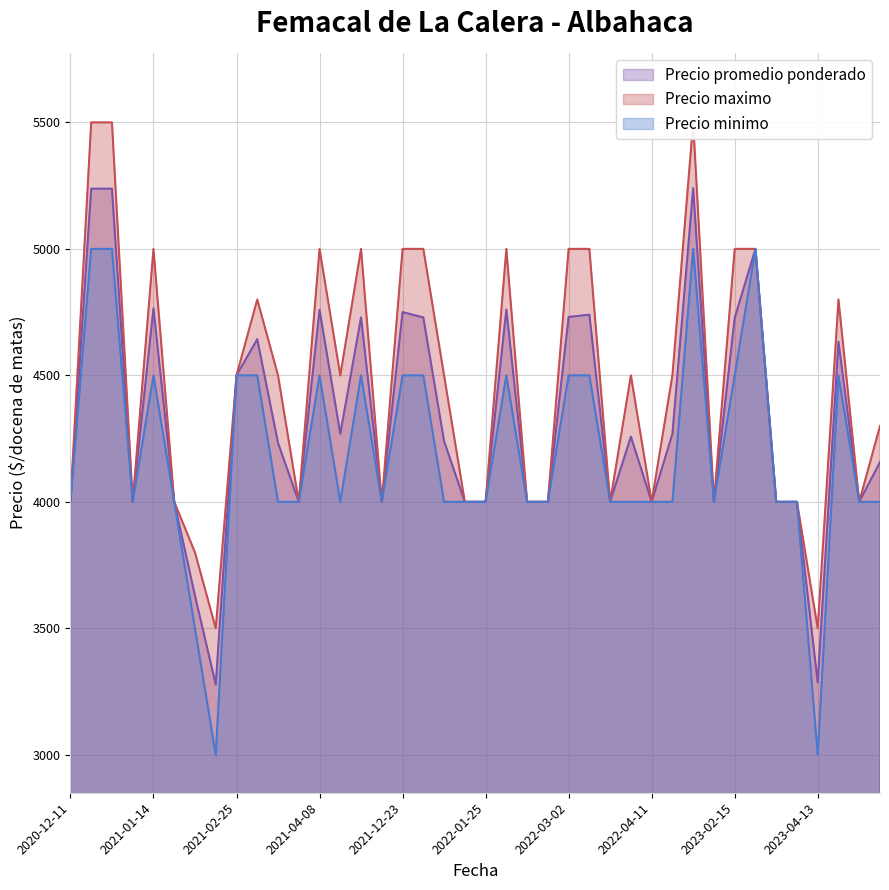

At which category is the sum across all series the highest?

2022-12-28